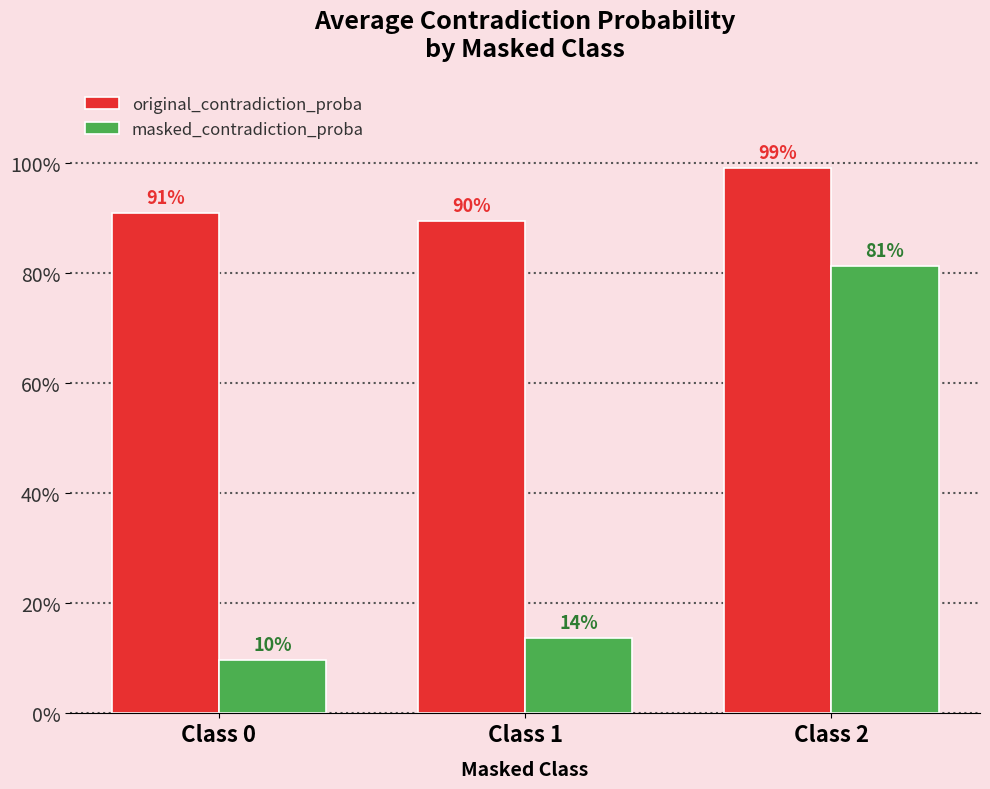

The masked_contradiction_proba series shows 0.1 at Class 0. True or false?

True